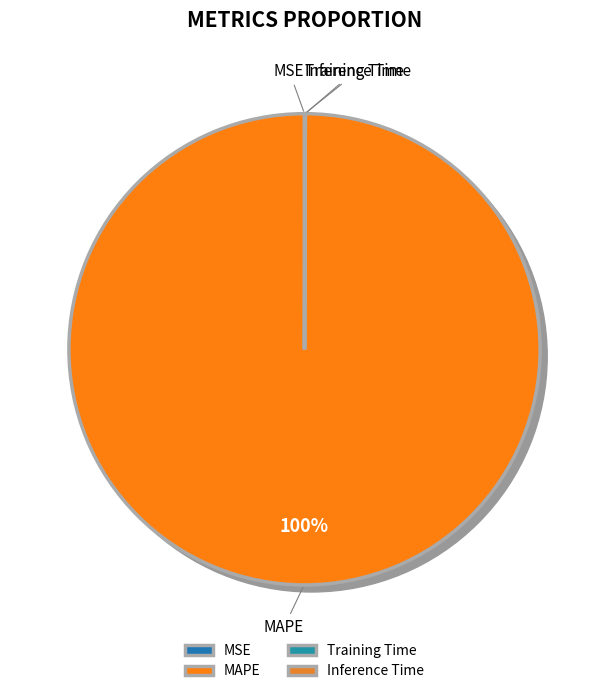

Count the number of slices in the pie.

4